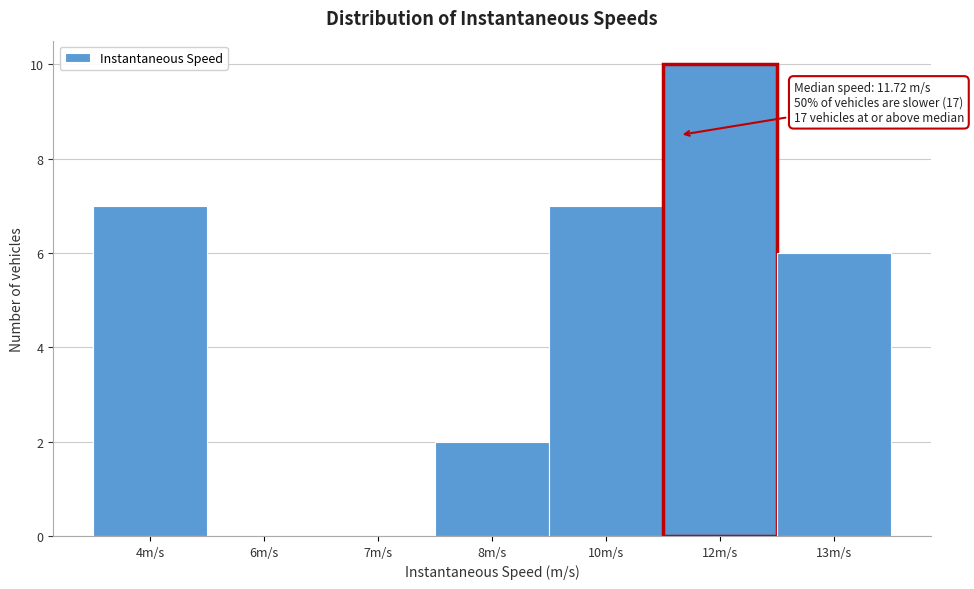

Reading left to right, extract all data points from this chart.

4m/s=7	6m/s=0	7m/s=0	8m/s=2	10m/s=7	12m/s=10	13m/s=6